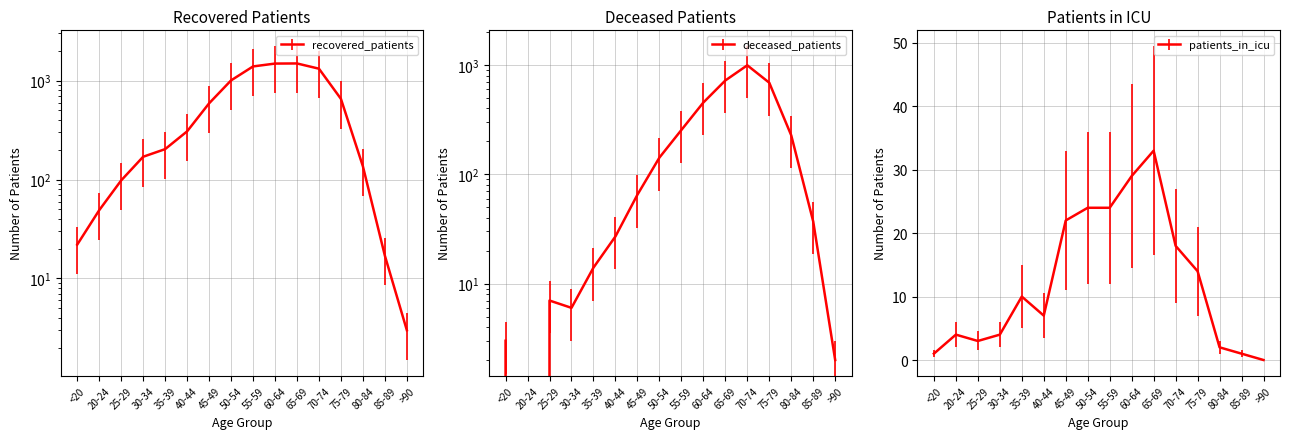

The deceased_patients series shows 2 at >90. True or false?

True